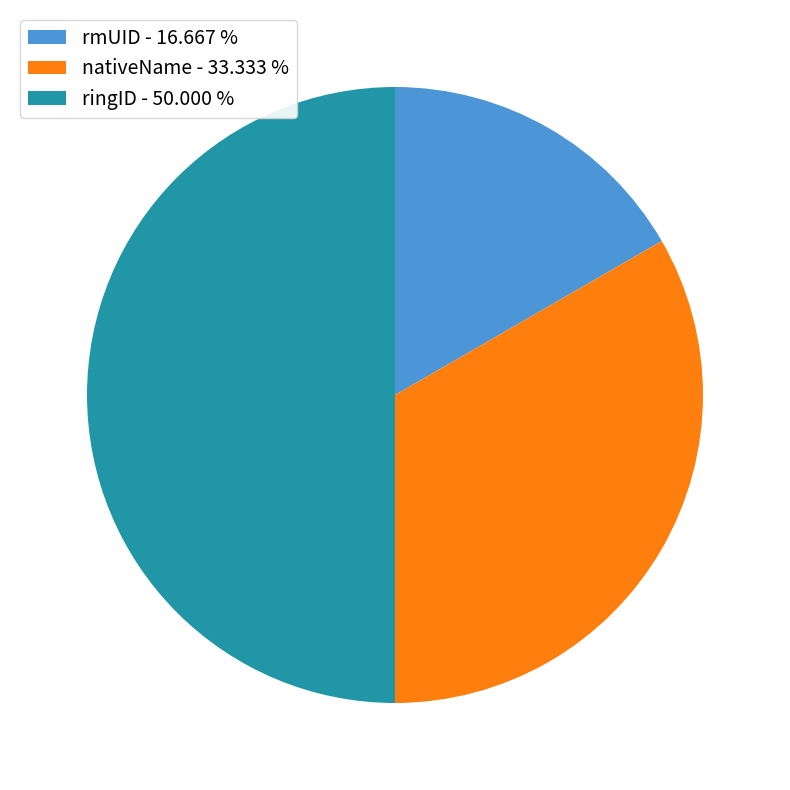

Between nativeName and ringID, which is larger?

ringID